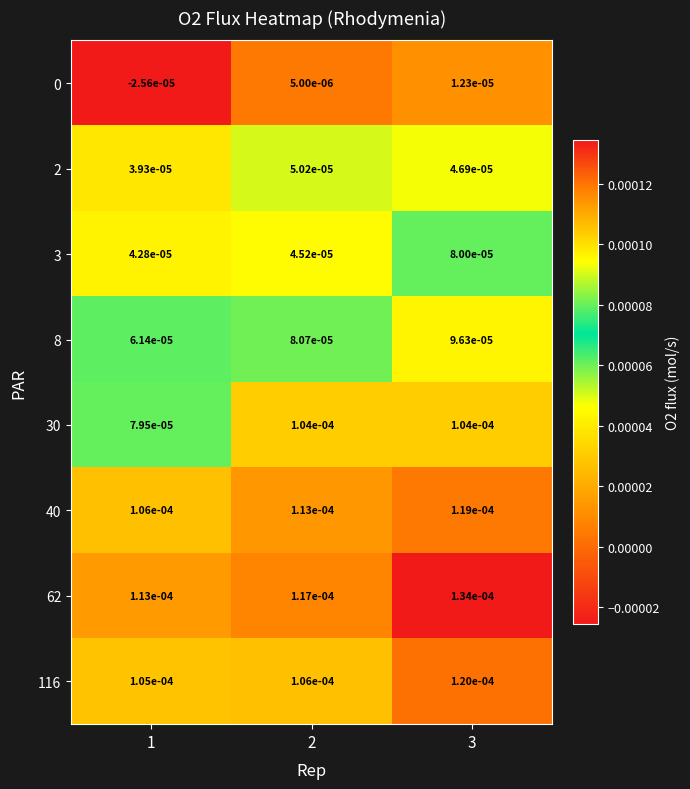

Is the value of 62 at 1 greater than the value of 30 at 3?

Yes